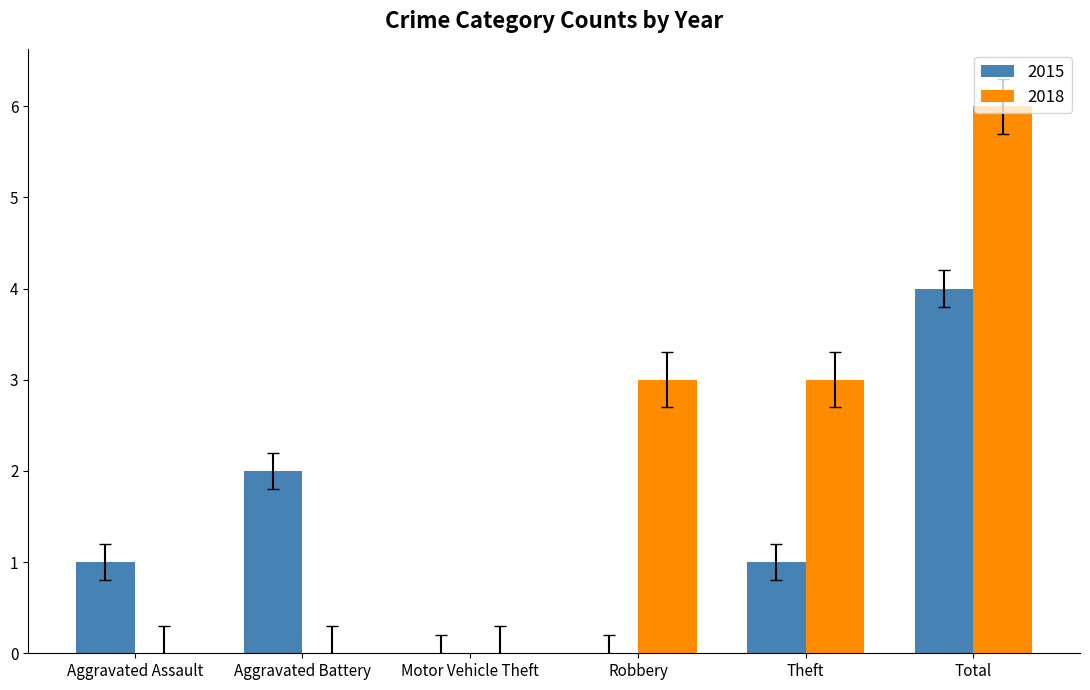

What is the approximate value of 2015 at Total?

4